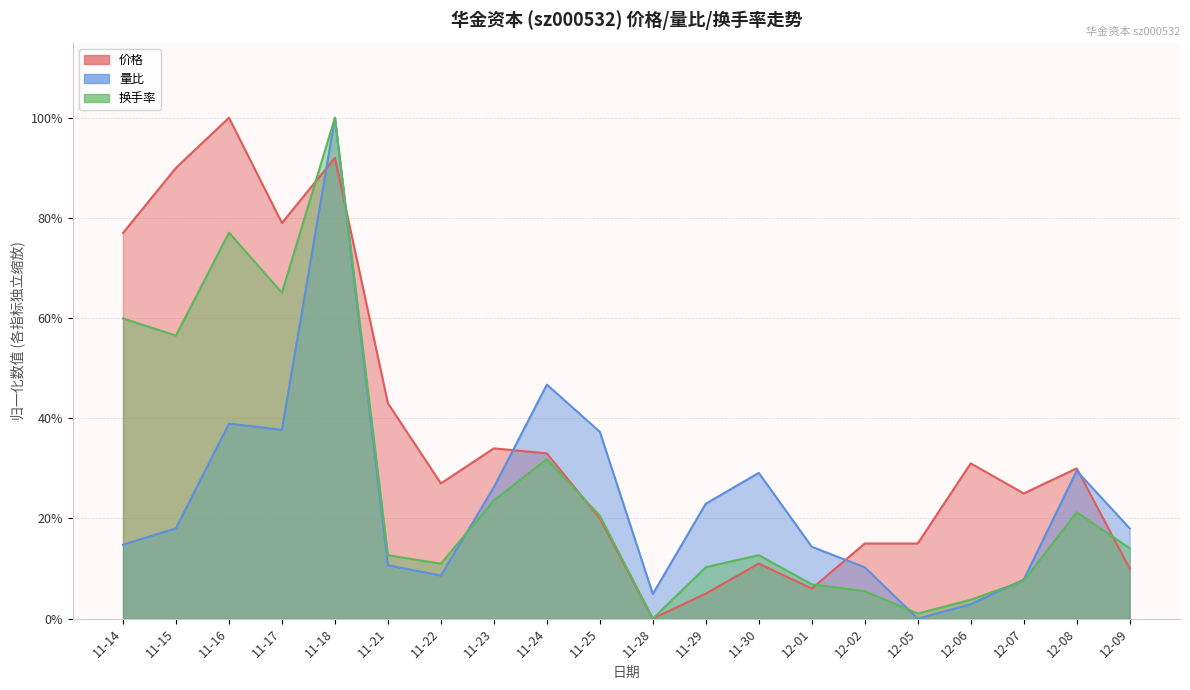

At which category does 价格 reach its first local valley?

11-17